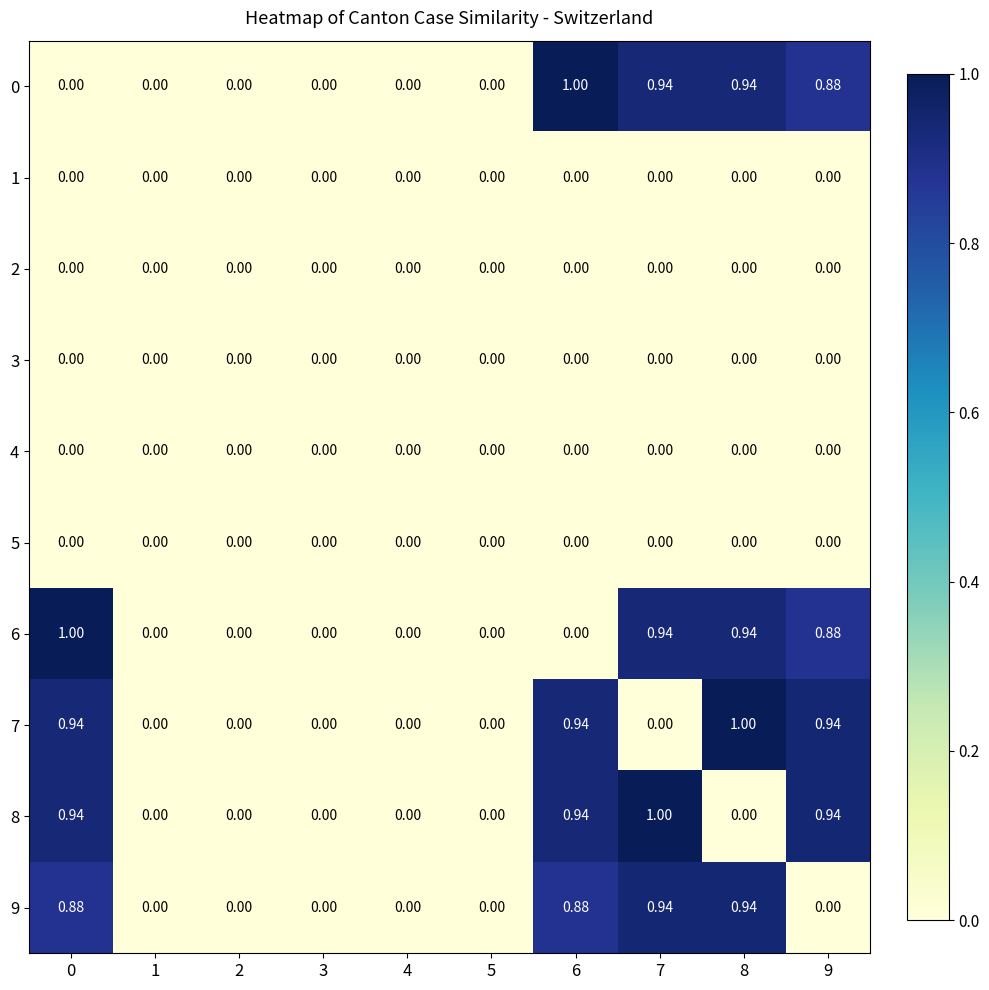

Count the number of data series in this chart.

10